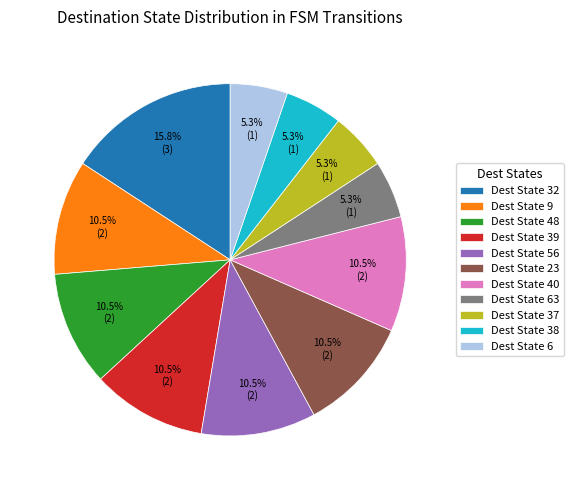

Is the sum of Dest State 56 and Dest State 48 greater than half?

No